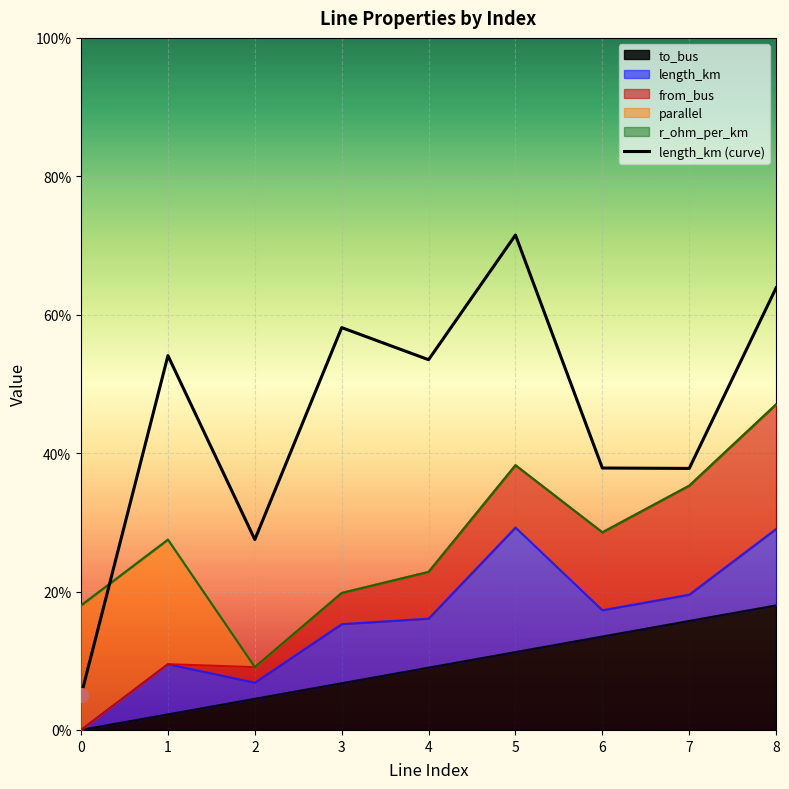

What is the difference between the values at 7 and 0?

0.3